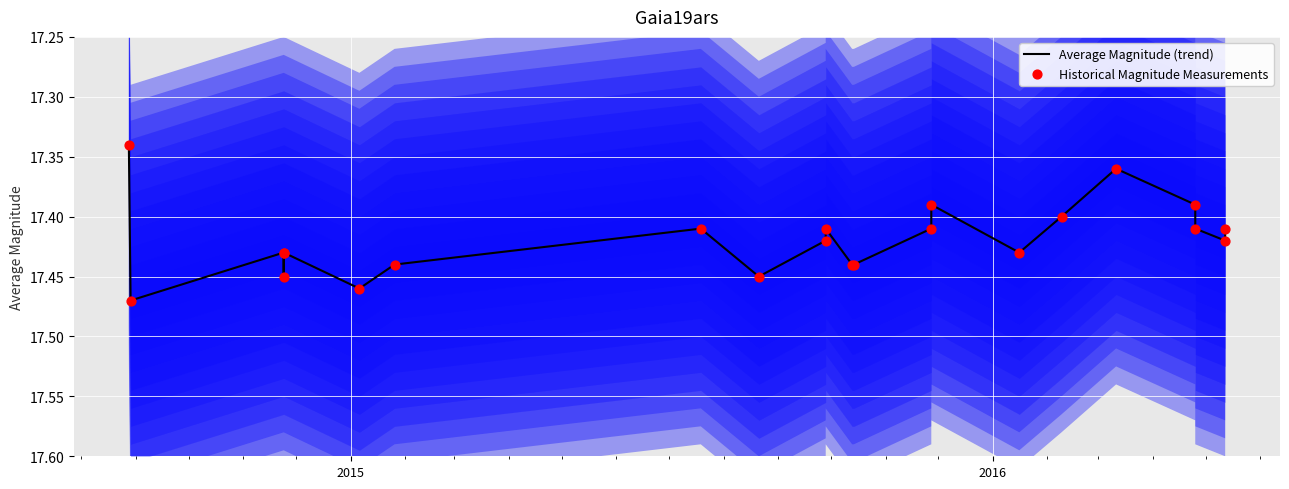

What are all the series names shown in the legend?

Average Magnitude (trend), Historical Magnitude Measurements